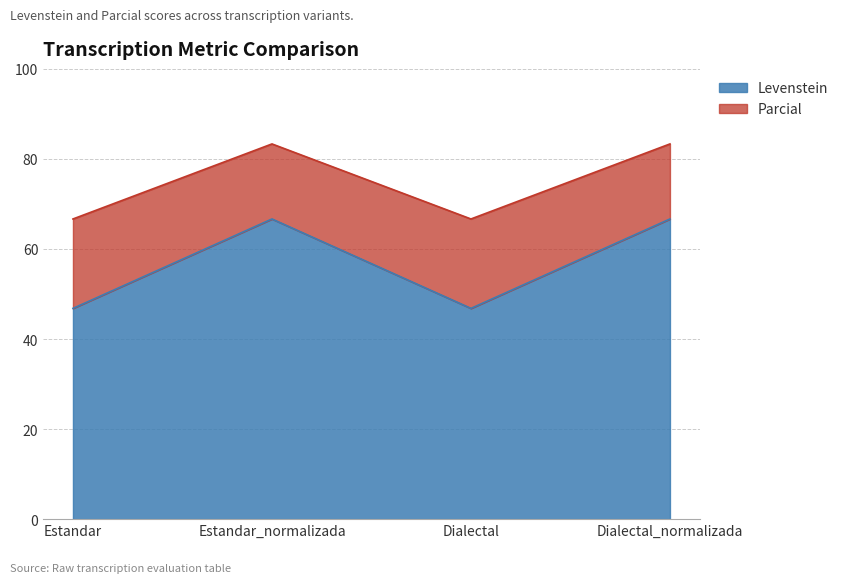

List the labels in order of Parcial value, smallest first.

Estandar, Dialectal, Estandar_normalizada, Dialectal_normalizada